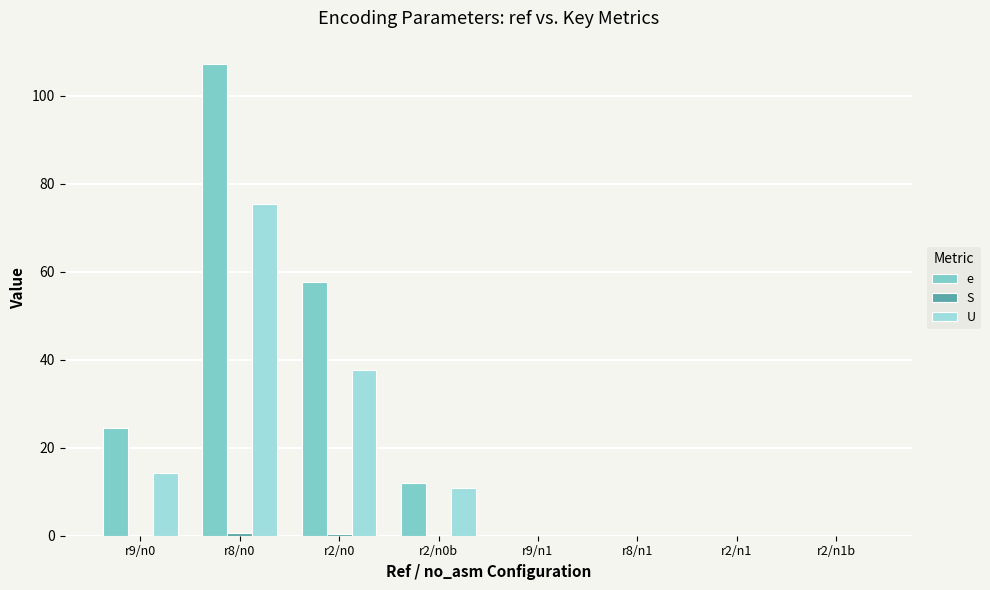

Is it true that U equals 14.2 at r9/n0?

True